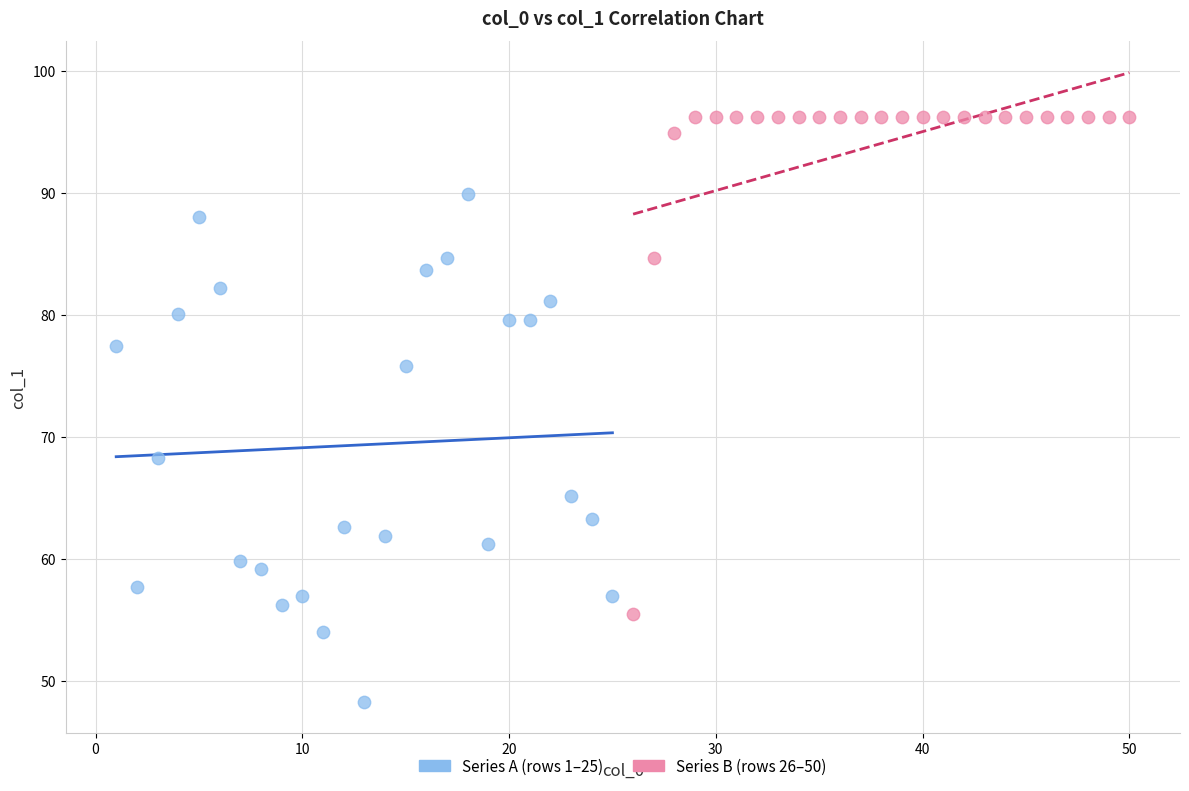

Which series has the largest Y range (max minus min)?

Series A (rows 1–25)